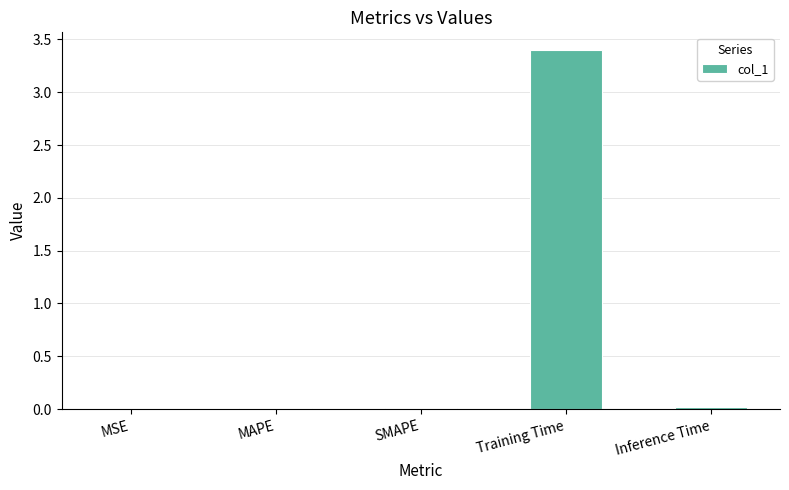

Count the number of categories in the chart.

5